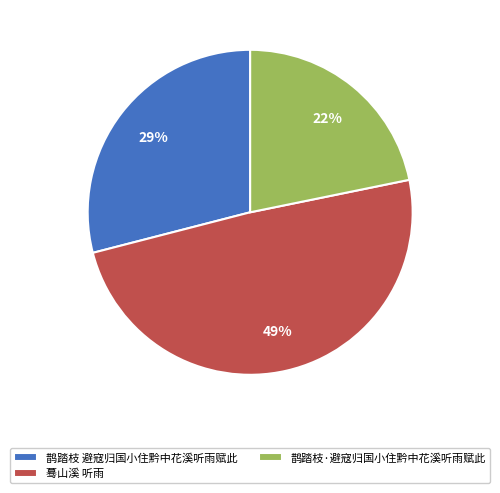

What is the ratio of the value at 鹊踏枝·避寇归国小住黔中花溪听雨赋此 to the value at 鹊踏枝 避寇归国小住黔中花溪听雨赋此?

0.8